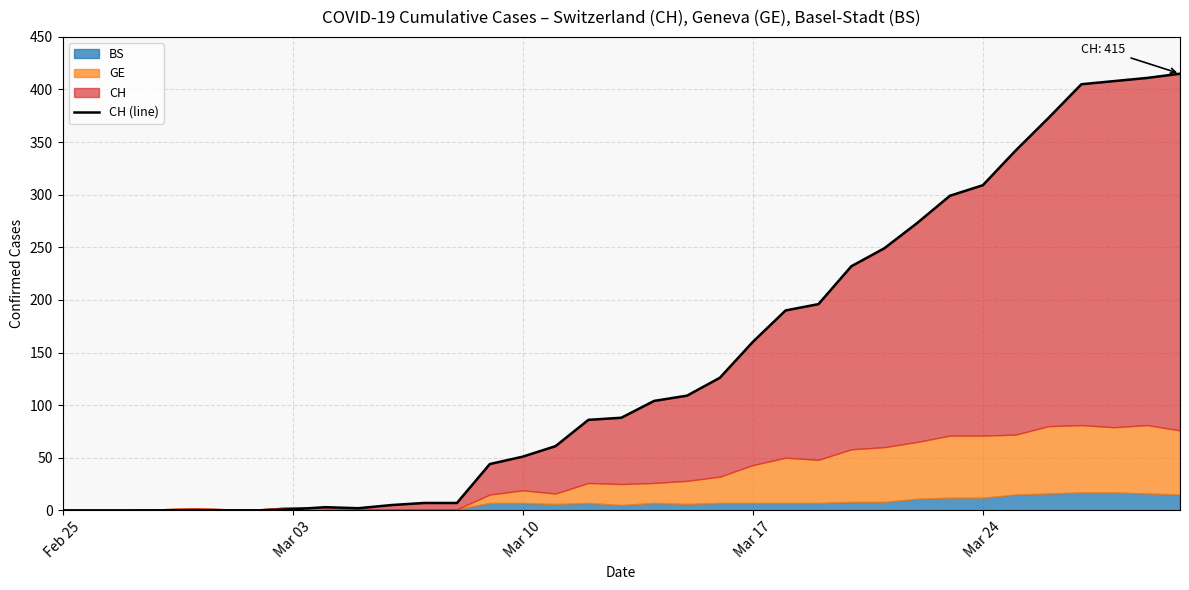

True or false: the data shows 553 at 33.

False